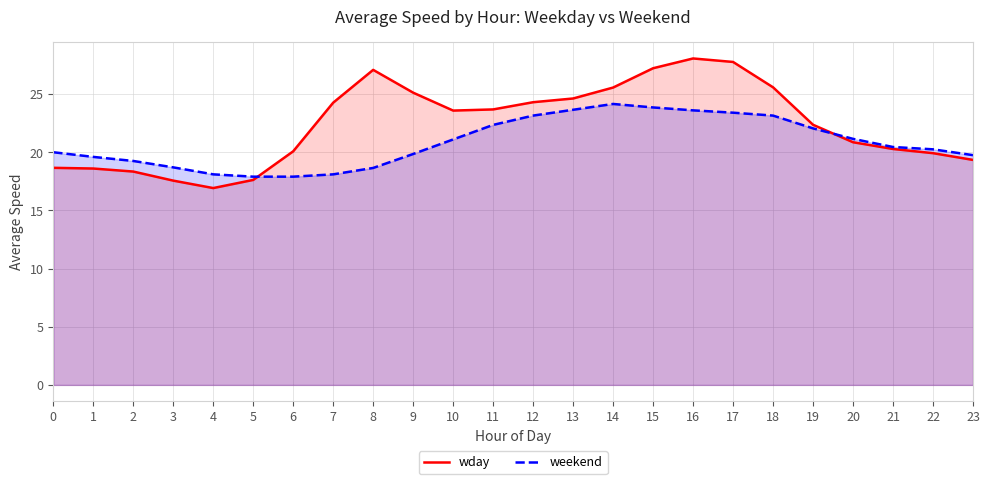

What are all the series names shown in the legend?

wday, weekend